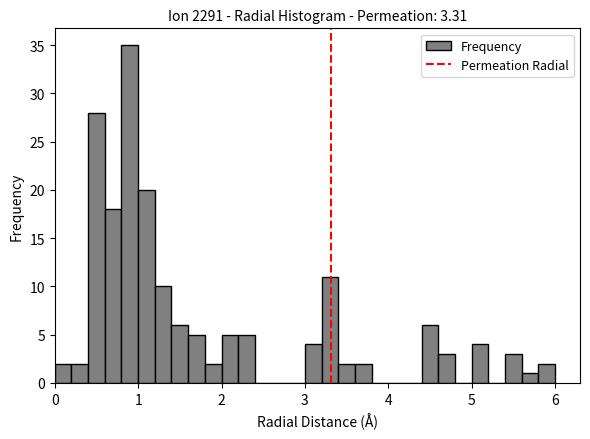

Read against the x-axis, roughly where is the centre of the tallest bar?

0.9